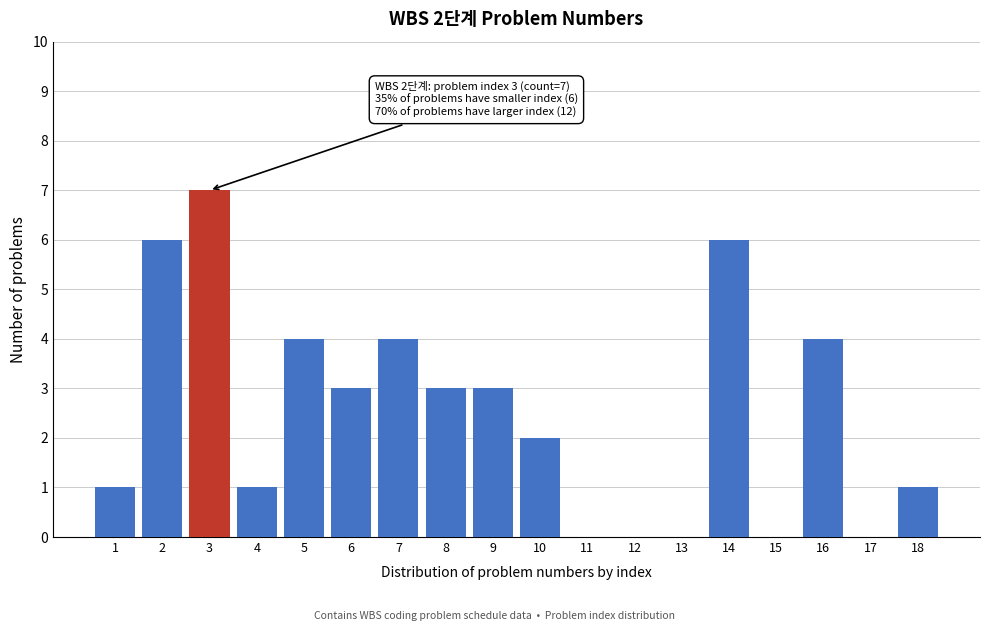

Reading left to right, extract all data points from this chart.

1=1	2=6	3=7	4=1	5=4	6=3	7=4	8=3	9=3	10=2	11=0	12=0	13=0	14=6	15=0	16=4	17=0	18=1